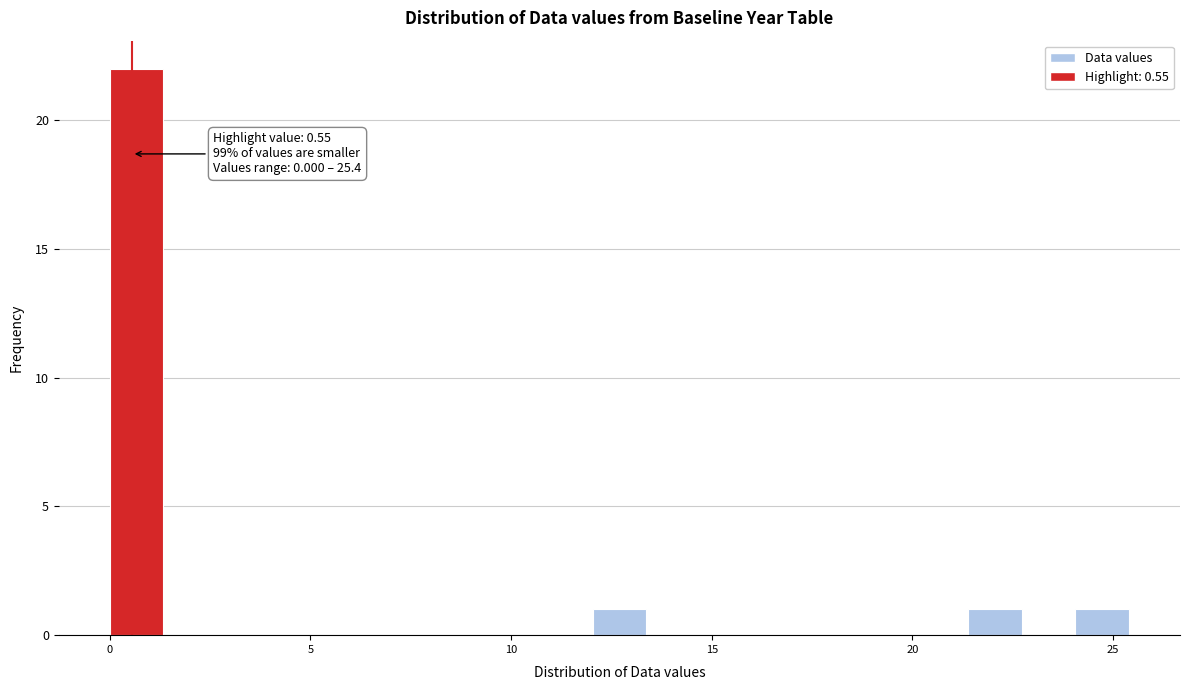

Read against the x-axis, roughly where is the centre of the tallest bar?

0.5